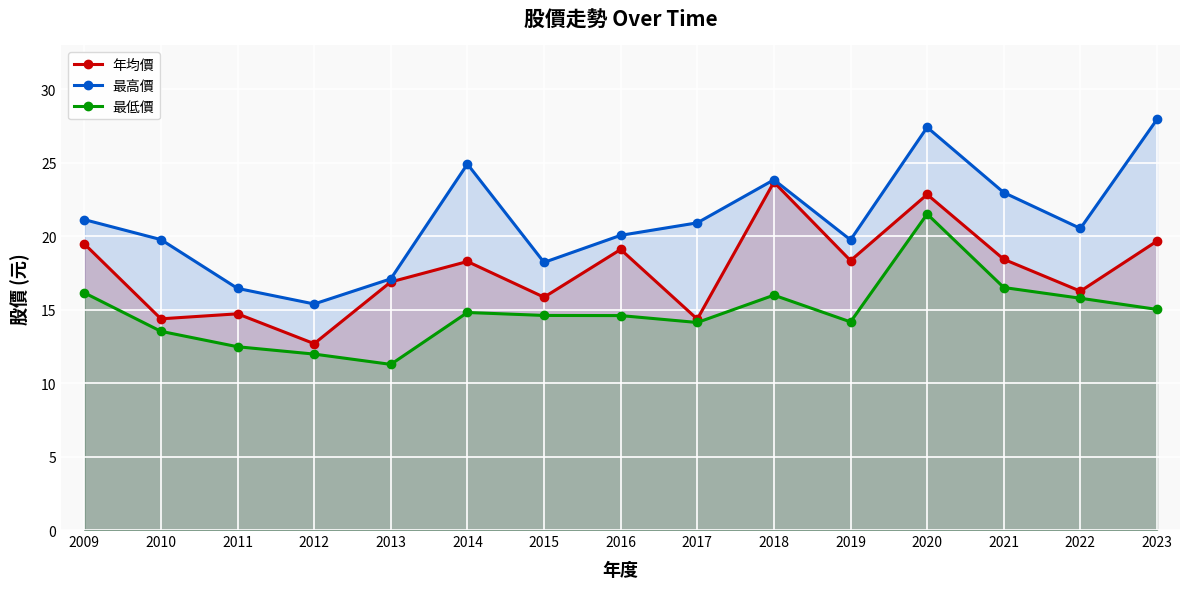

True or false: 最低價 and 年均價 intersect in this chart.

False